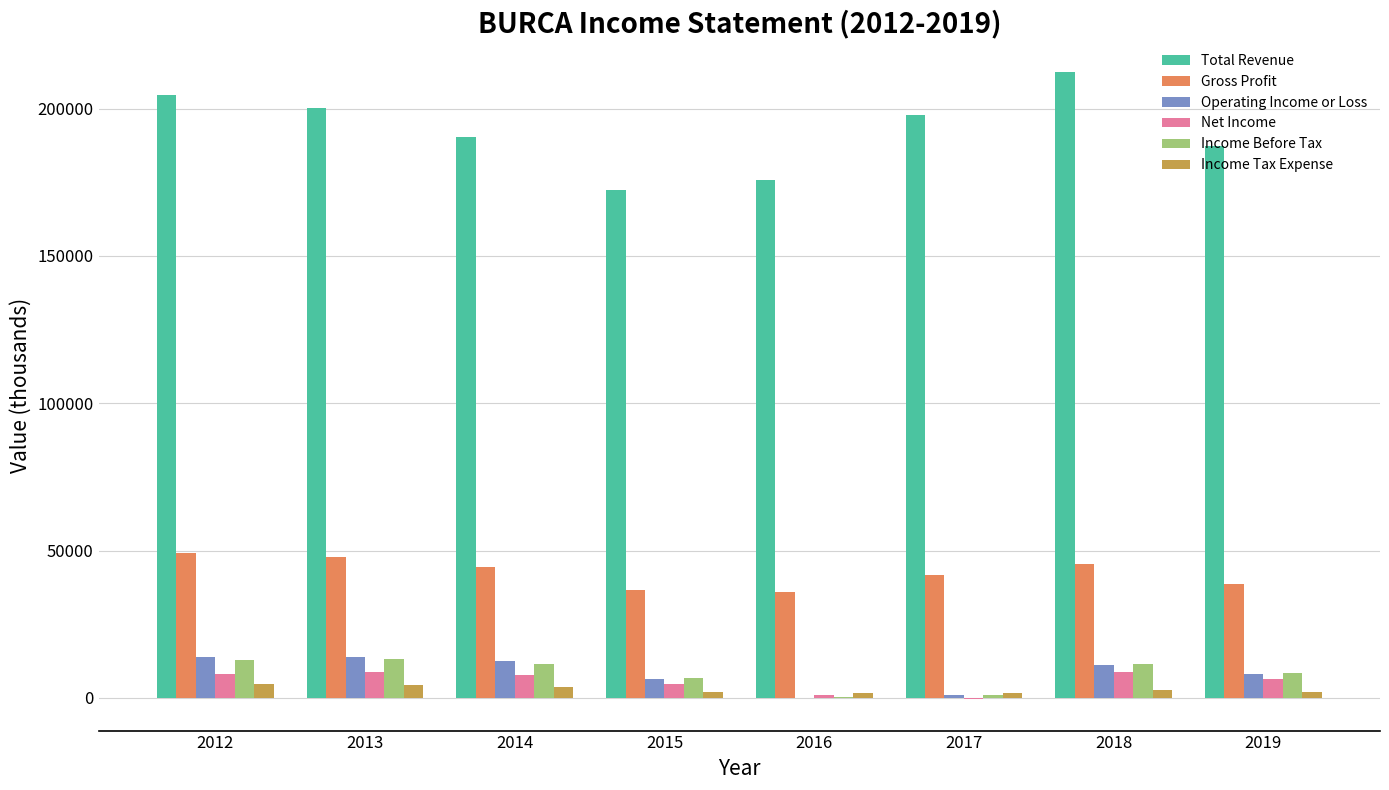

Which series has the largest total across all categories?

Total Revenue